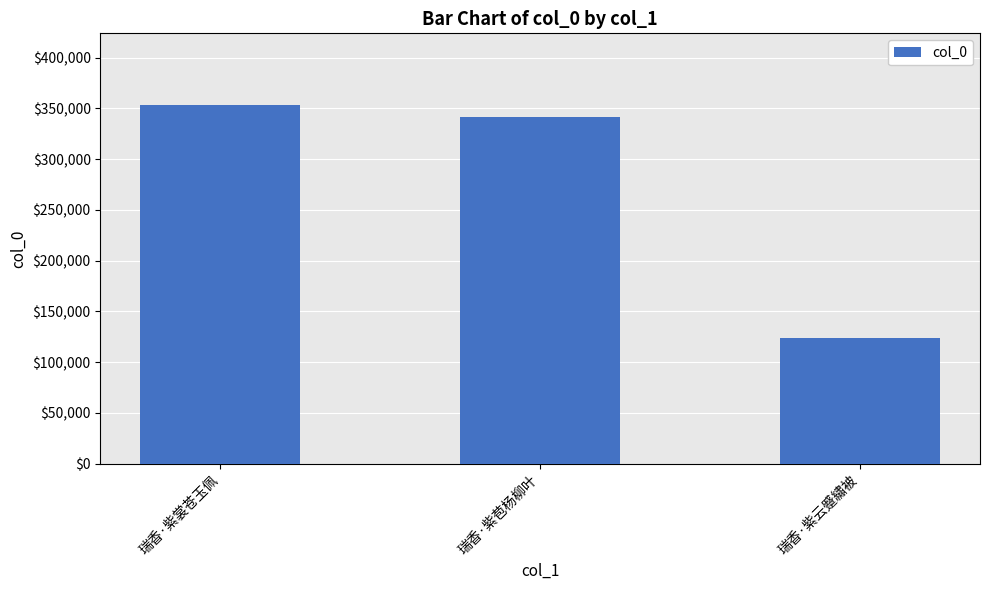

Is it true that the value at 瑞香·紫云蹙繡被 is 123423?

True